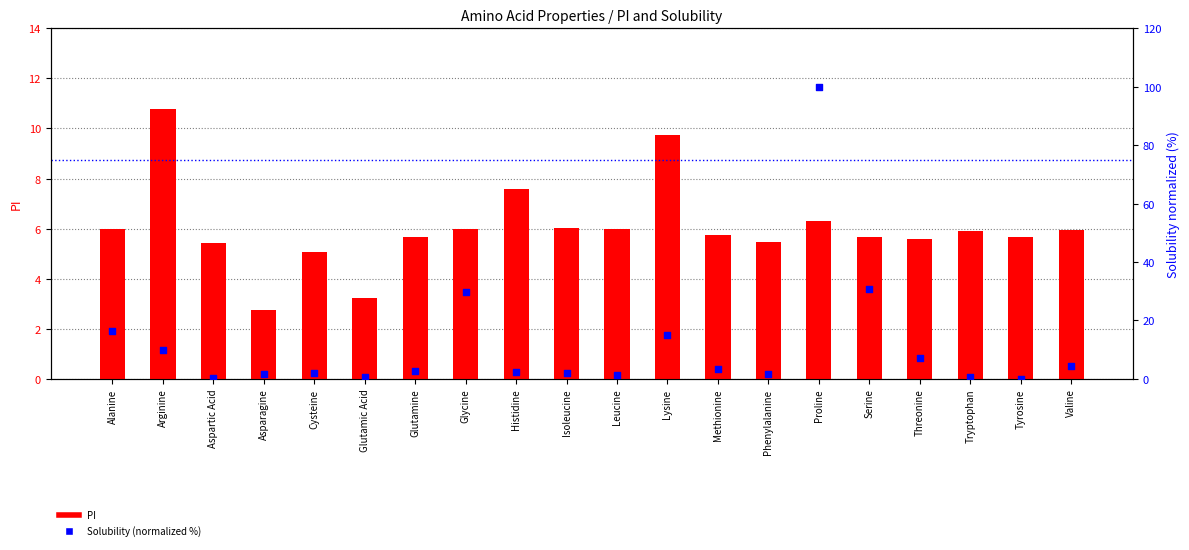

Which series has the widest spread of Y values?

Solubility (normalized %)